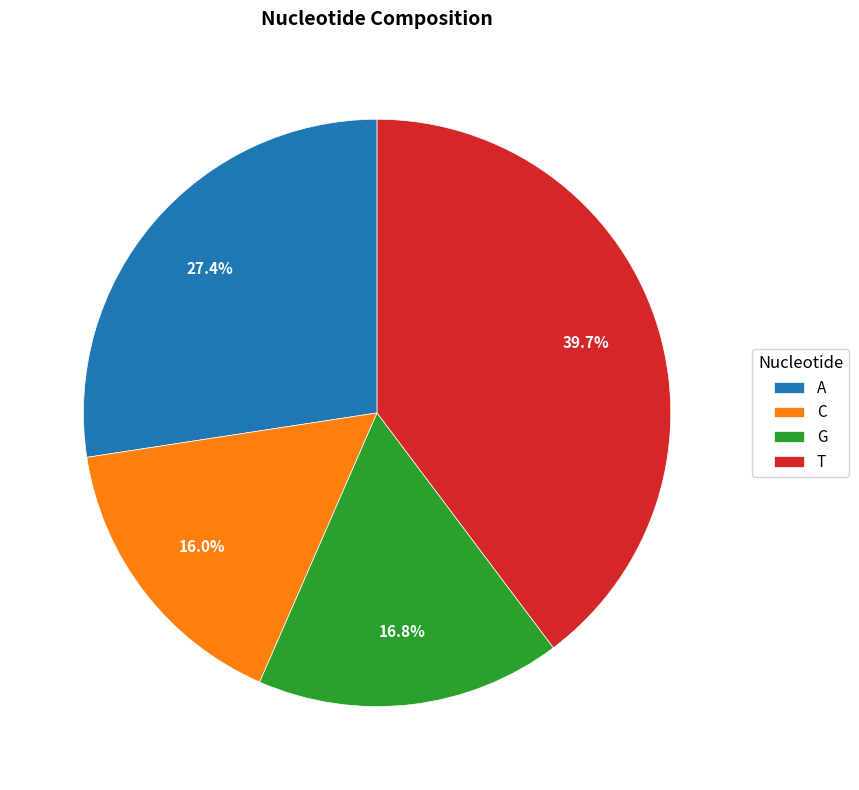

Which slice is the smallest?

C